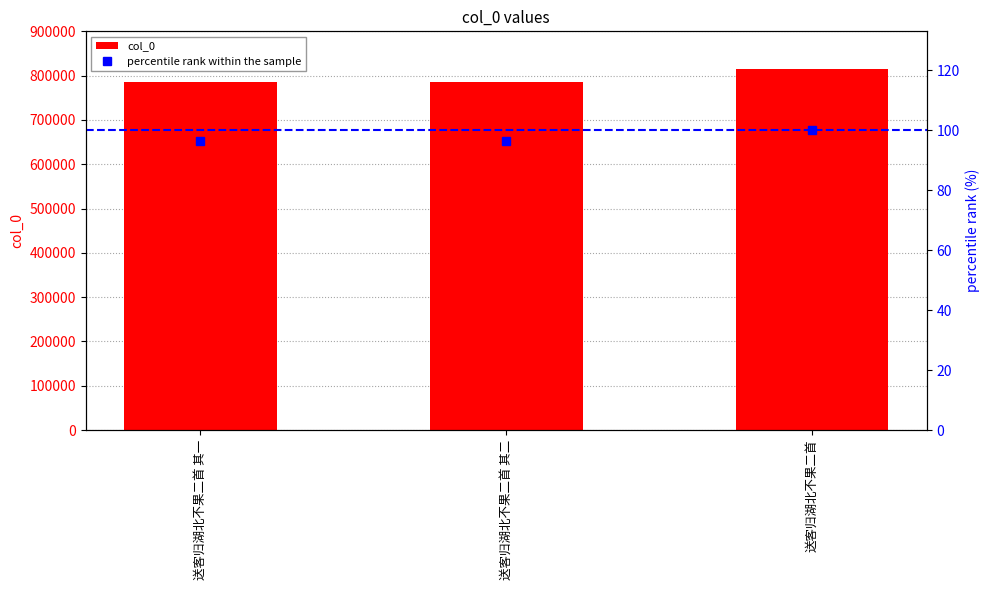

What is the difference between the percentile rank within the sample values at 送客归湖北不果二首 and 送客归湖北不果二首 其一?

3.5